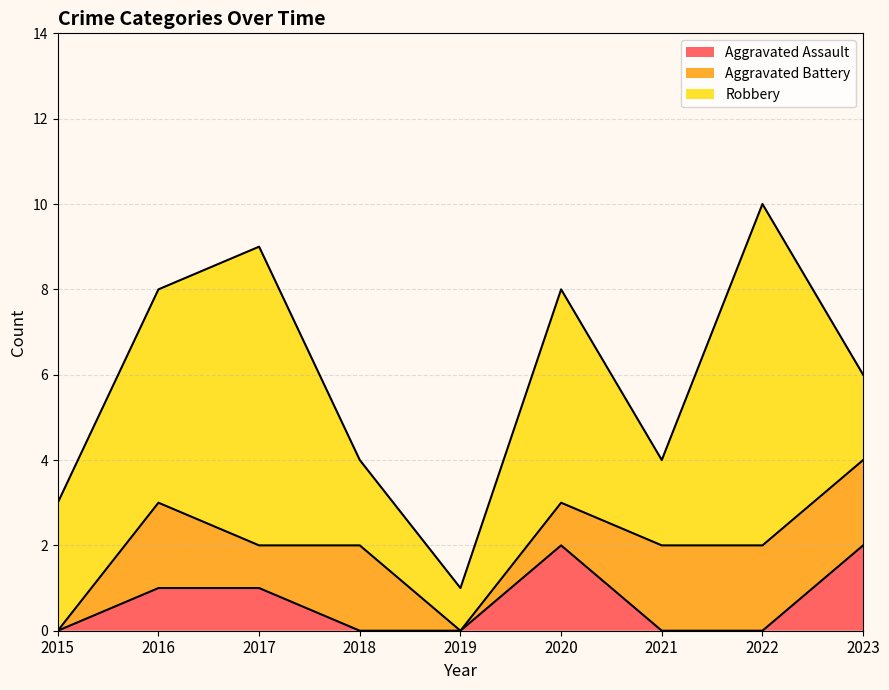

At which category does Aggravated Assault reach its first local peak?

2020